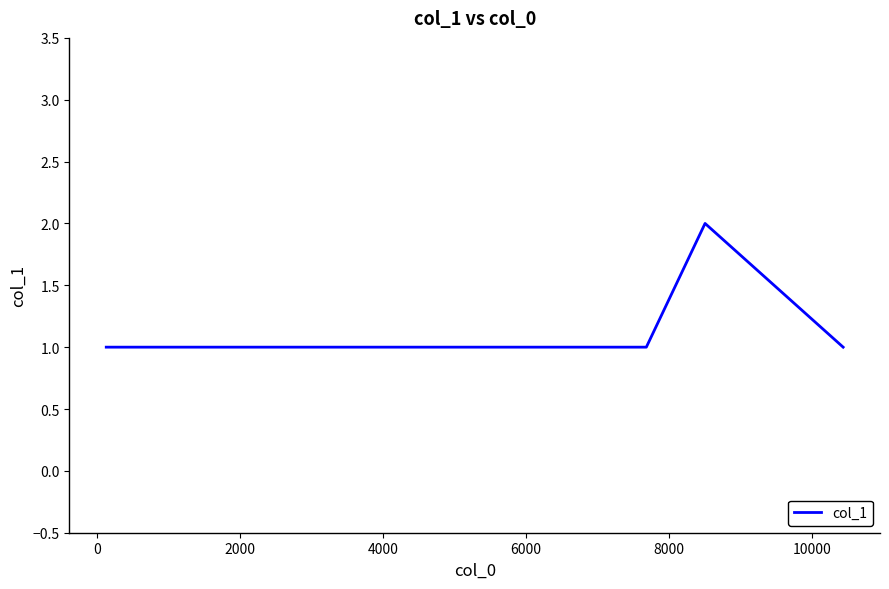

Reading left to right, extract all data points from this chart.

1	1	1	1	1	1	1	2	1